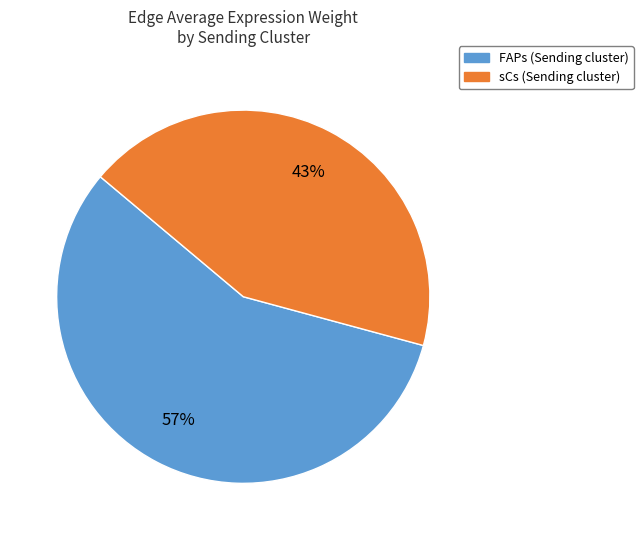

Count the number of slices in the pie.

2